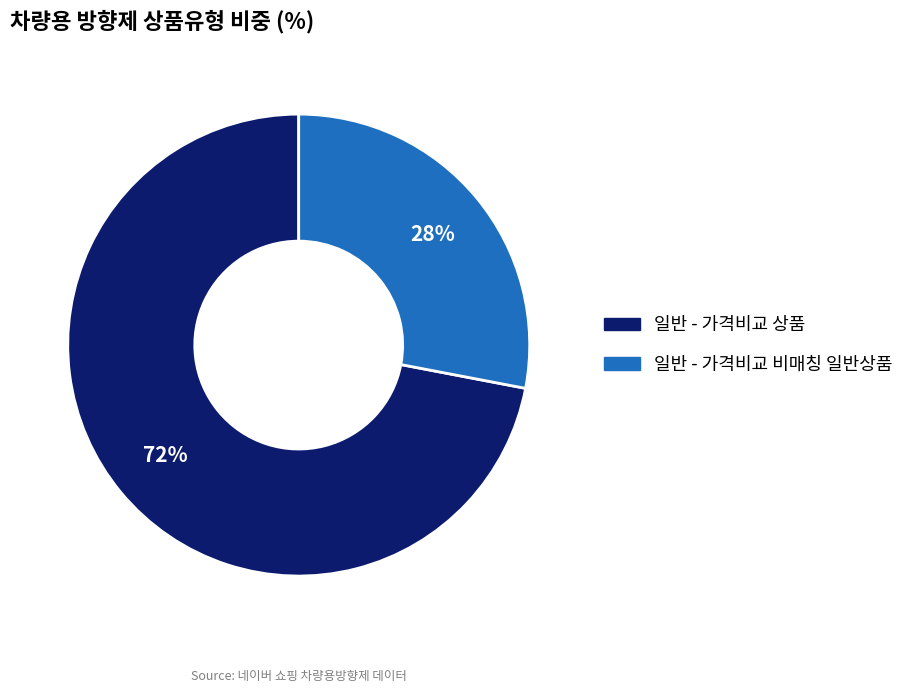

True or false: 일반 - 가격비교 비매칭 일반상품 accounts for 28% of the total.

True